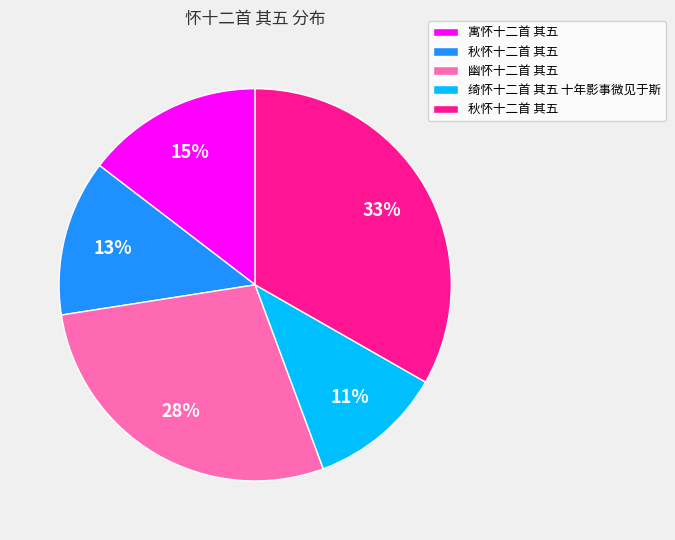

How many slices are in this pie chart?

5